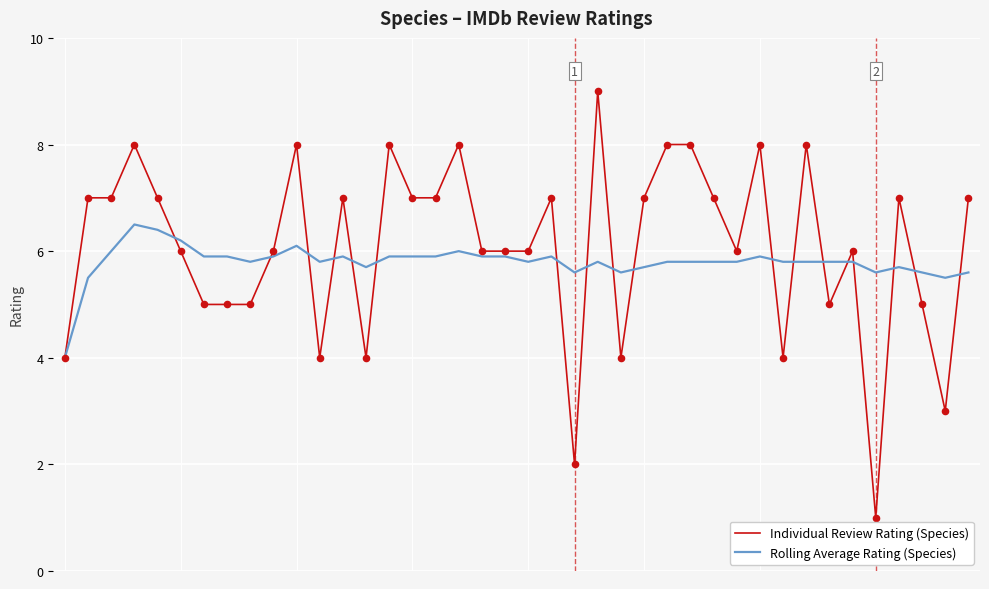

Which series has the widest spread of values?

Individual Review Rating (Species)